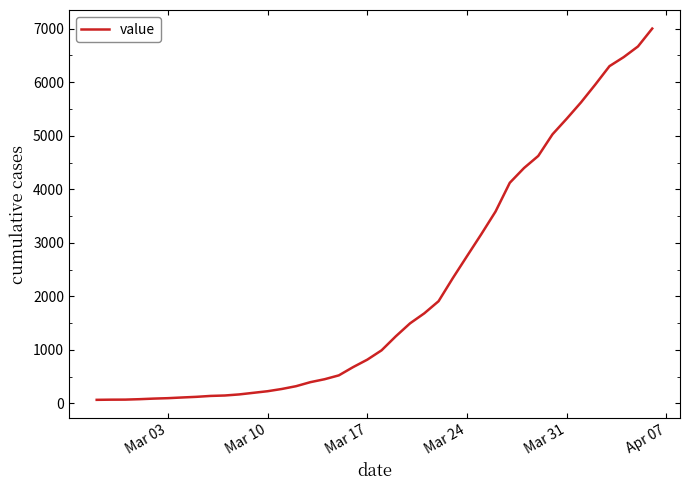

What is the maximum value shown in the chart?

7002